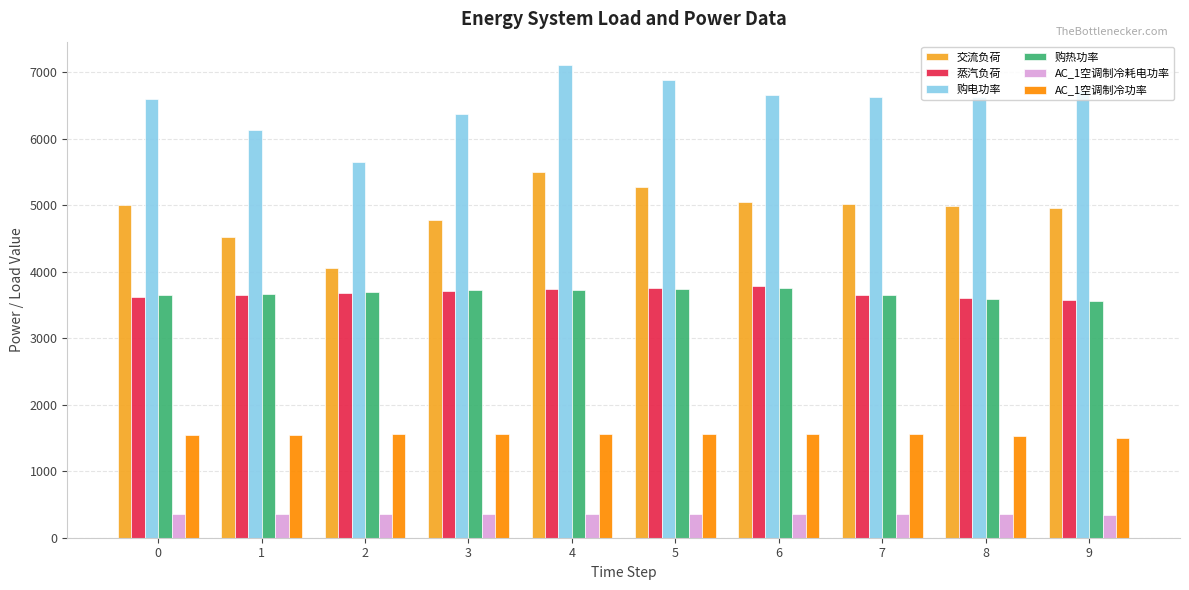

What is the value of the 购电功率 bar at the 8th from the left?

6619.4